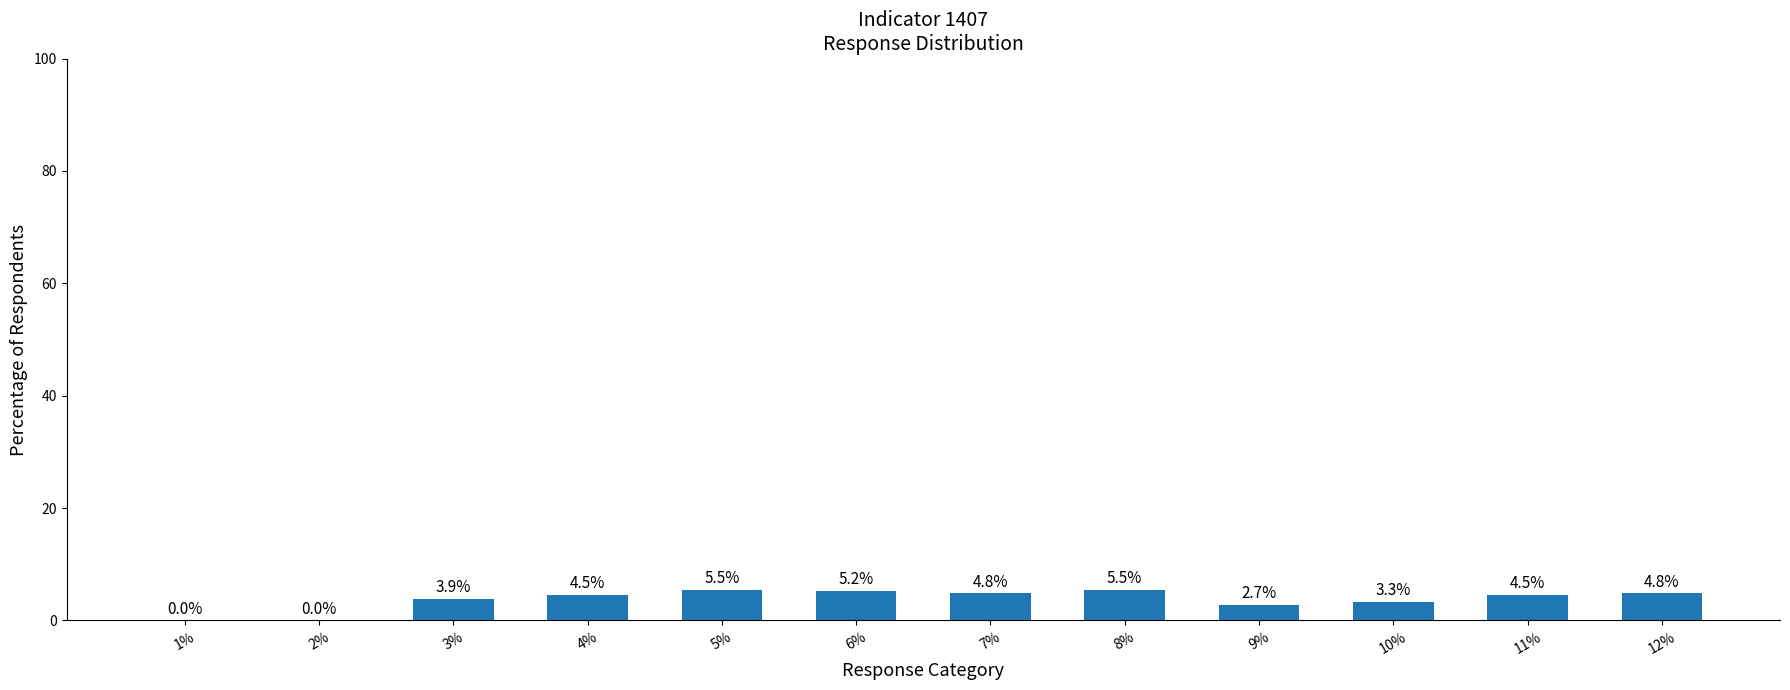

Read the value at 5%.

5.5